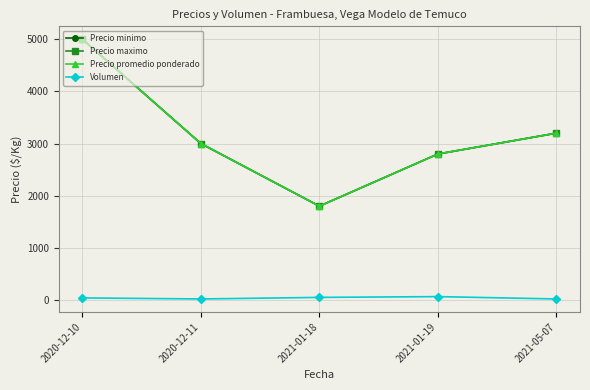

What is the label of the 3rd point from the left?

2021-01-18